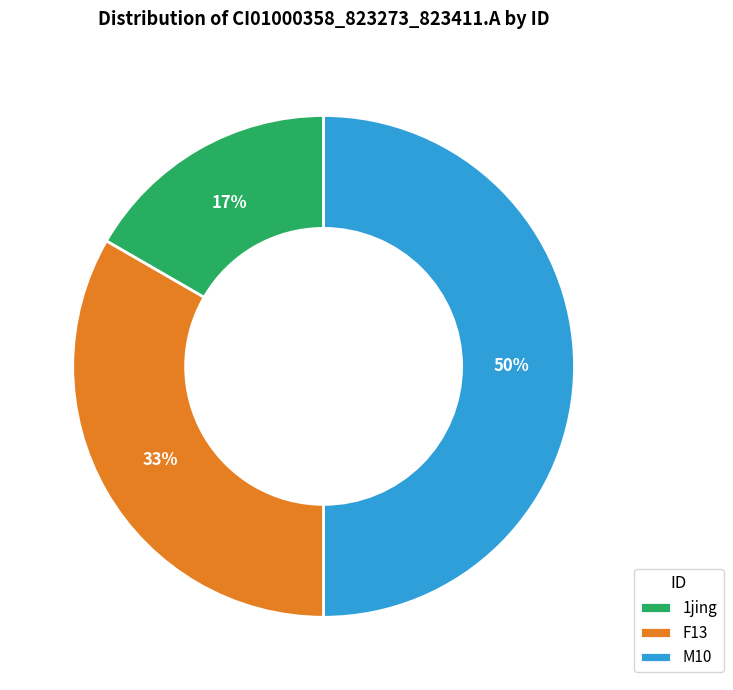

The 1jing slice represents 8% of the pie. True or false?

False